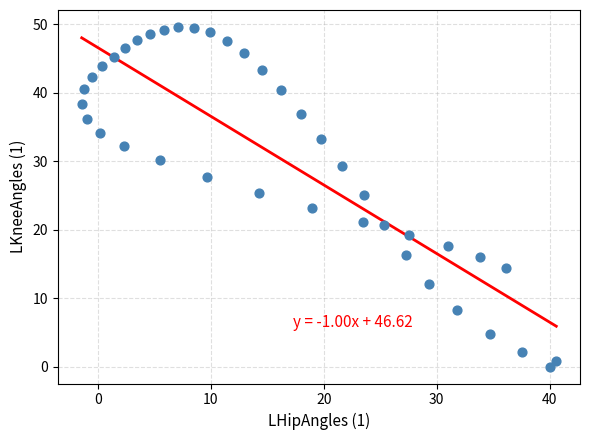

What is the range of X values (max minus min)?

42.0